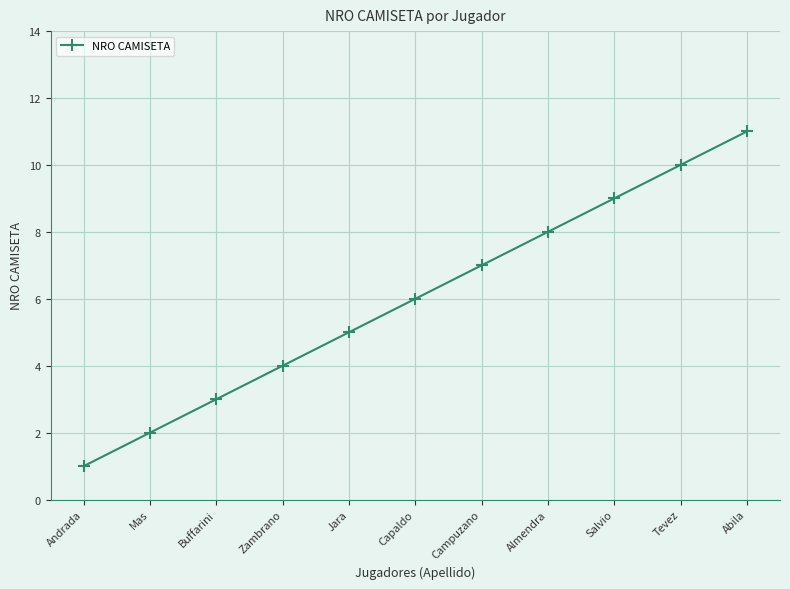

The chart shows a value of 14 at Tevez. True or false?

False